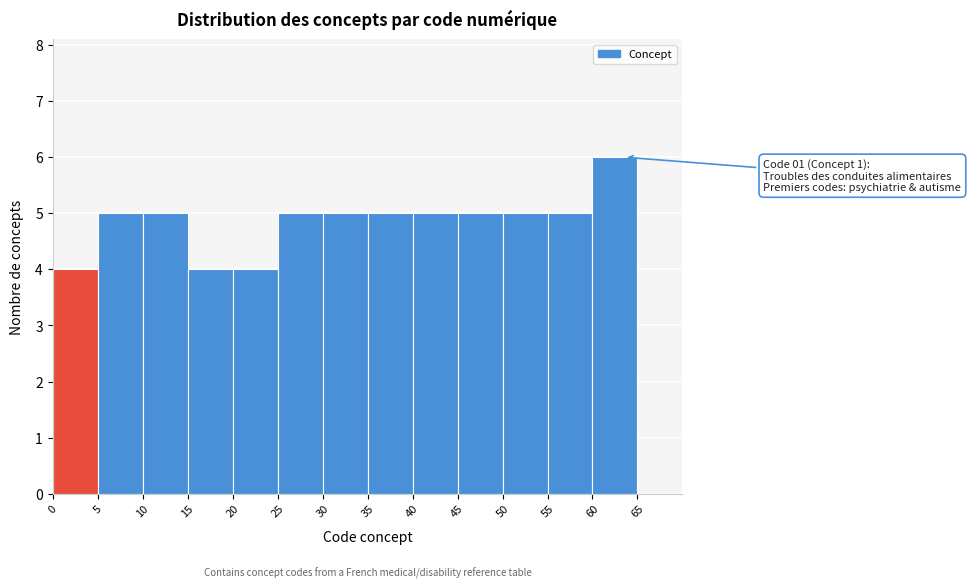

Over which range of the x-axis is the bar tallest?

60 to 65